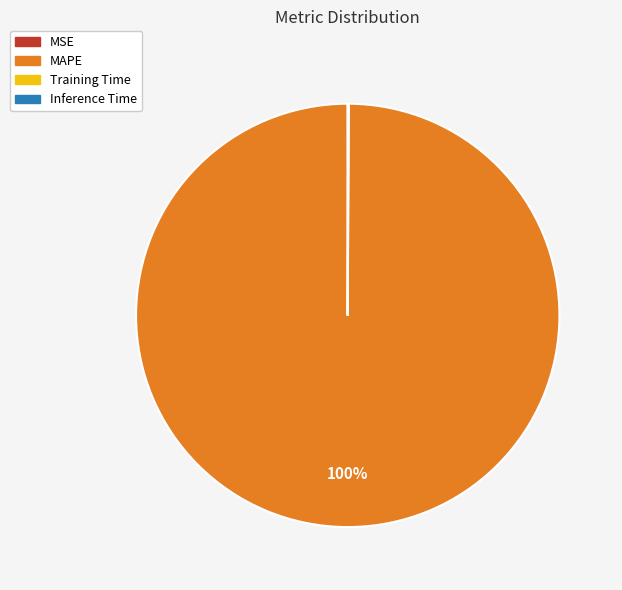

What is the largest slice in the pie chart?

MAPE